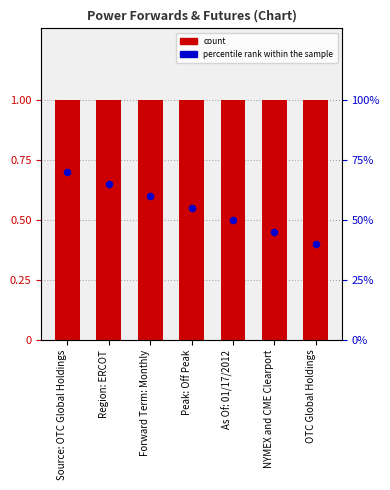

Is the value of Percentile rank at Peak: Off Peak greater than the value of Count at As Of: 01/17/2012?

No